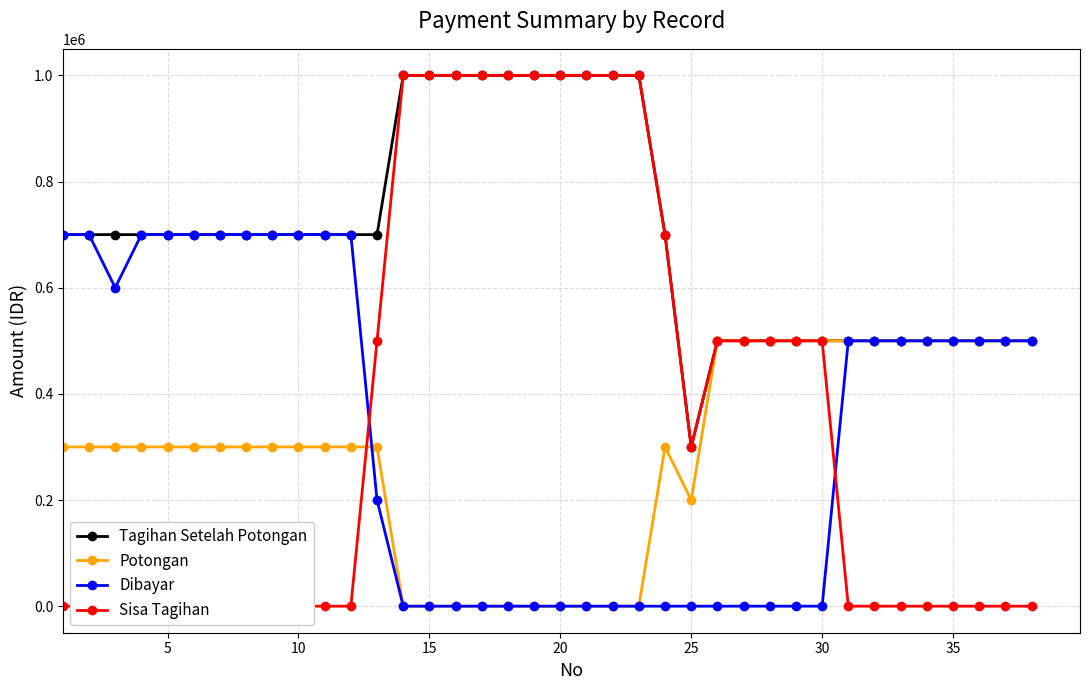

What are all the series names shown in the legend?

Tagihan Setelah Potongan, Potongan, Dibayar, Sisa Tagihan